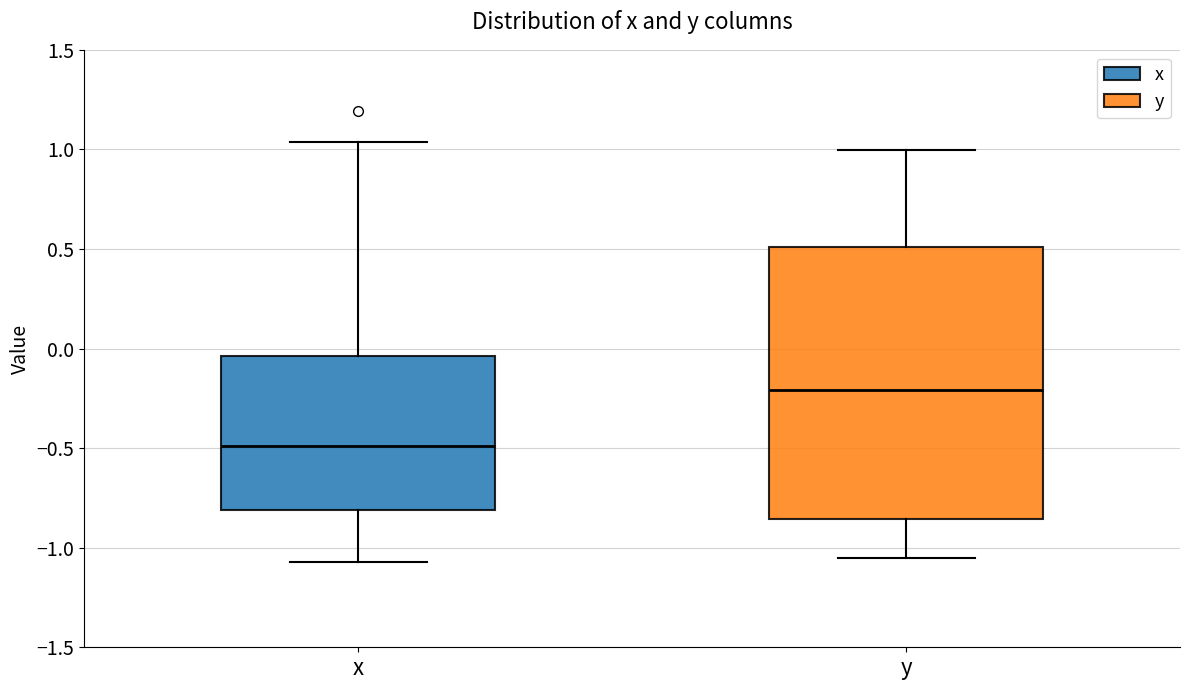

Reading left to right, transcribe this box plot: for each box, give where its median line is, the range the box spans, and where its two whiskers end, as read against the y-axis. The values are not printed on the chart, so give them approximately, as read against the axis.

x: median -0.50, box -0.80 to -0.05, whiskers -1.05 to 1.05
y: median -0.20, box -0.85 to 0.50, whiskers -1.05 to 1.00